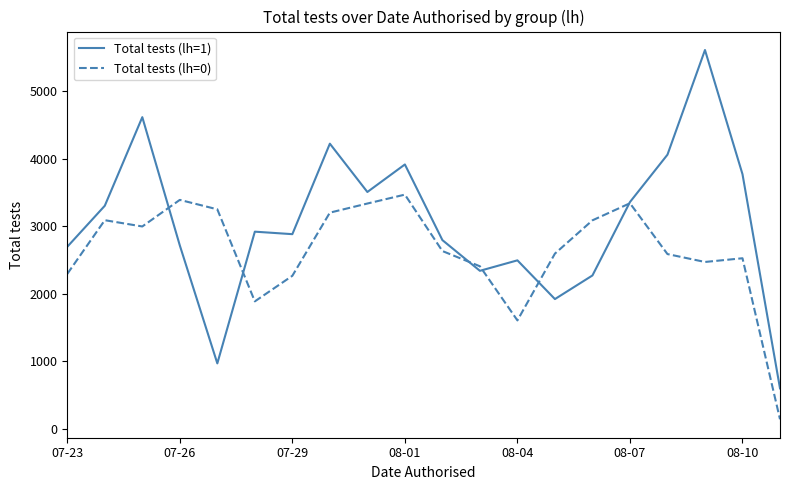

What is the lowest value of the Total tests (lh=1) series?

595